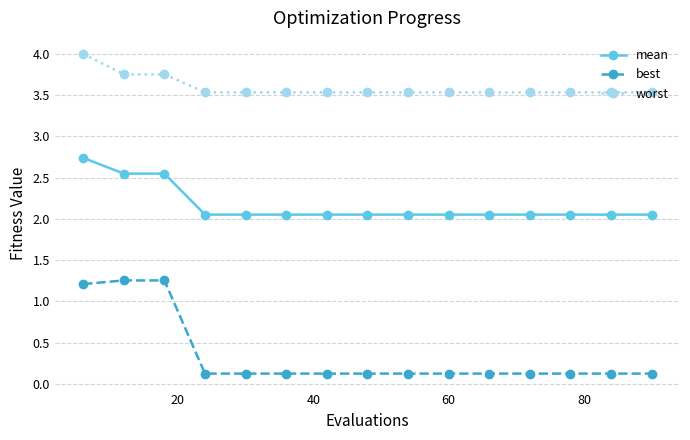

What is the sum of all best values?

5.2